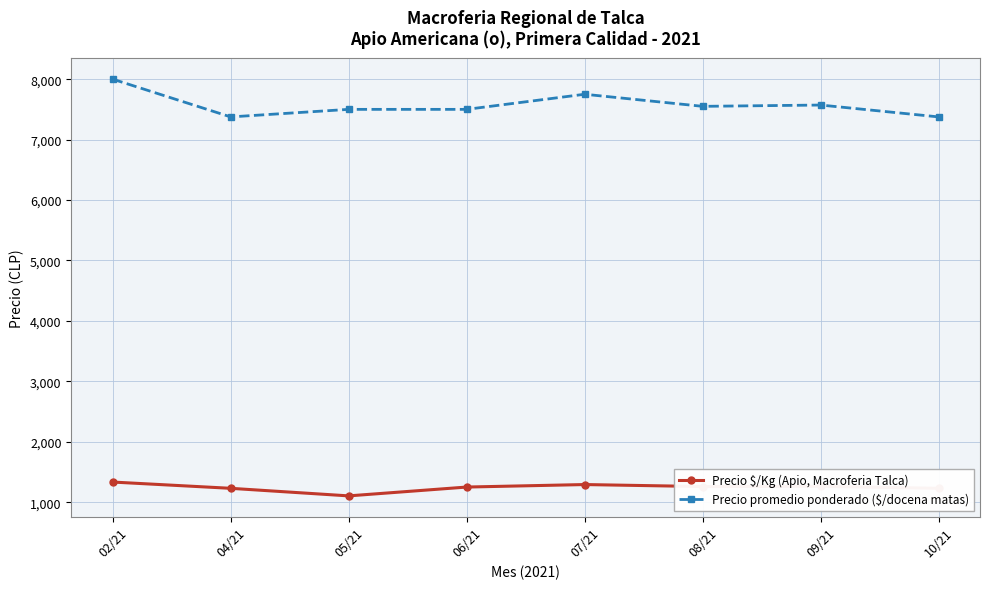

Rank the series at 08/21 from highest to lowest value.

Precio promedio ponderado ($/docena matas), Precio $/Kg (Apio, Macroferia Talca)